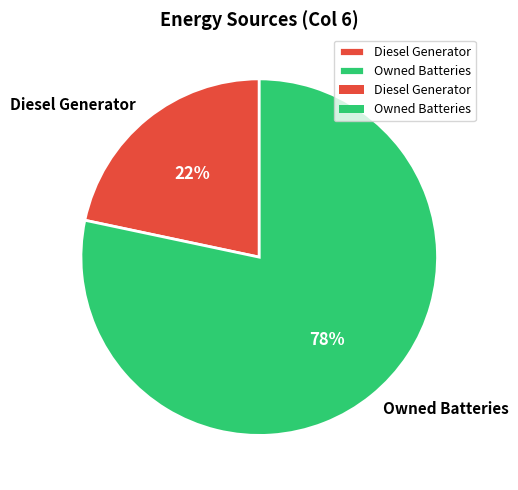

To the nearest percent, what is the average slice percentage?

50%